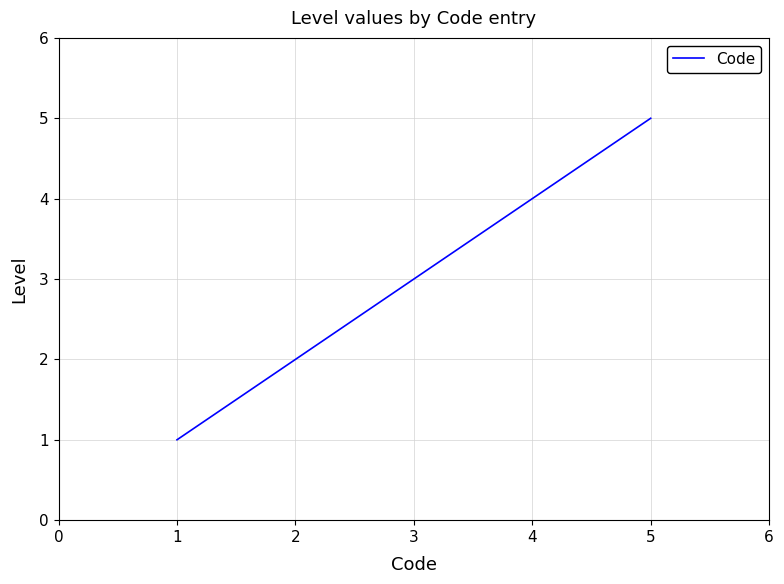

What is the change in value from 1 to 4?

+3